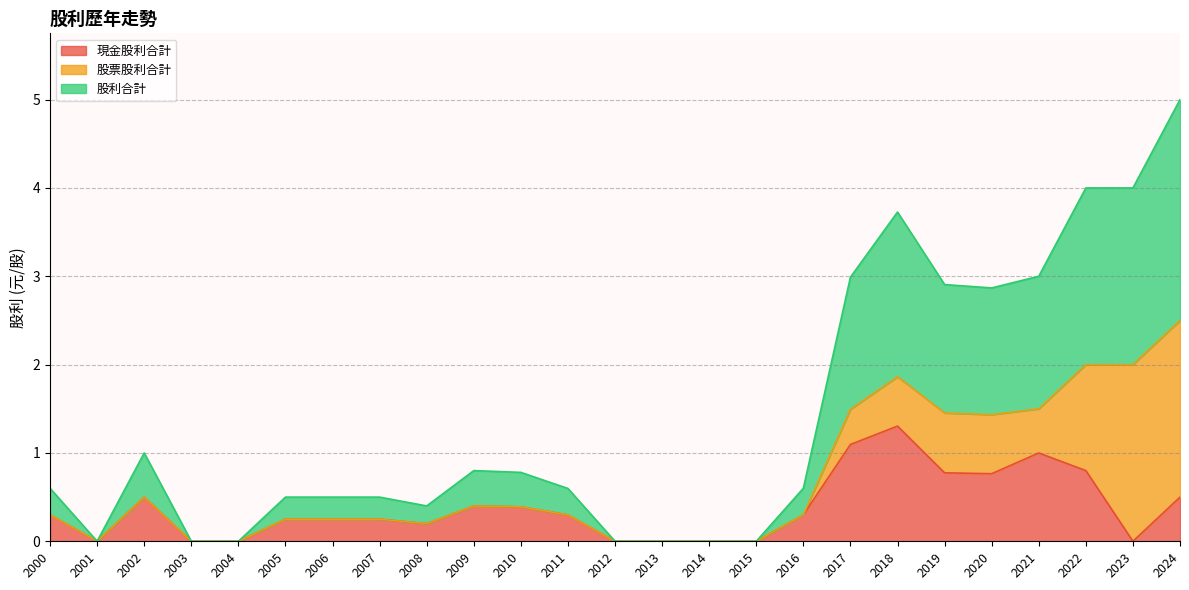

List the labels in order of 股利合計 value, smallest first.

2001, 2003, 2004, 2012, 2013, 2014, 2015, 2008, 2005, 2006, 2007, 2011, 2000, 2016, 2010, 2009, 2002, 2020, 2019, 2017, 2021, 2018, 2022, 2023, 2024